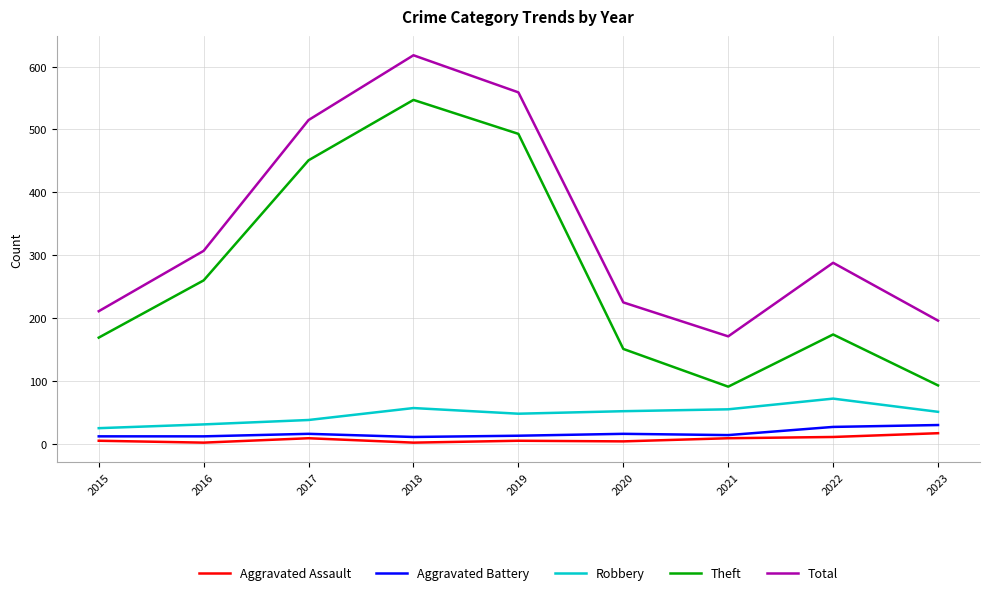

Which series has the largest range (max minus min)?

Theft